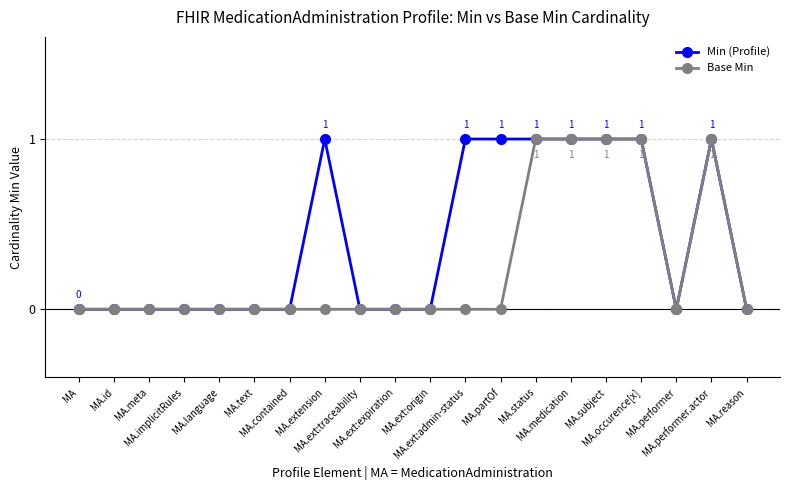

True or false: Base Min has more than 0 points higher than both neighbors.

True